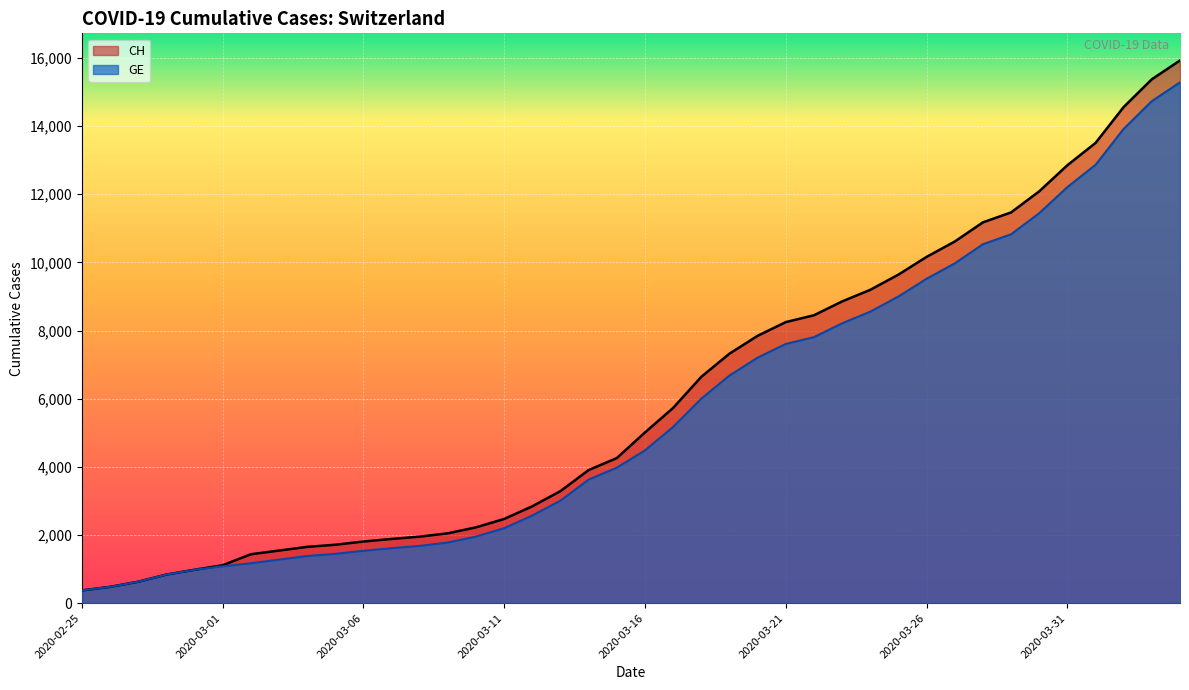

Reading left to right, transcribe all the data shown in this chart.

CH: 2020-02-25=375	2020-02-26=479	2020-02-27=630	2020-02-28=840	2020-02-29=981	2020-03-01=1113	2020-03-02=1436	2020-03-03=1544	2020-03-04=1652	2020-03-05=1715	2020-03-06=1809	2020-03-07=1885	2020-03-08=1952	2020-03-09=2051	2020-03-10=2226	2020-03-11=2472	2020-03-12=2845	2020-03-13=3291	2020-03-14=3908	2020-03-15=4259	2020-03-16=5012	2020-03-17=5731	2020-03-18=6644	2020-03-19=7323	2020-03-20=7847	2020-03-21=8249	2020-03-22=8449	2020-03-23=8855	2020-03-24=9196	2020-03-25=9642	2020-03-26=10162	2020-03-27=10613	2020-03-28=11175	2020-03-29=11467	2020-03-30=12086	2020-03-31=12852	2020-04-01=13505	2020-04-02=14561	2020-04-03=15375	2020-04-04=15926
GE: 2020-02-25=375	2020-02-26=479	2020-02-27=630	2020-02-28=840	2020-02-29=981	2020-03-01=1083	2020-03-02=1171	2020-03-03=1278	2020-03-04=1384	2020-03-05=1447	2020-03-06=1538	2020-03-07=1614	2020-03-08=1681	2020-03-09=1780	2020-03-10=1955	2020-03-11=2201	2020-03-12=2574	2020-03-13=3010	2020-03-14=3627	2020-03-15=3978	2020-03-16=4485	2020-03-17=5174	2020-03-18=6002	2020-03-19=6681	2020-03-20=7205	2020-03-21=7607	2020-03-22=7807	2020-03-23=8213	2020-03-24=8554	2020-03-25=9000	2020-03-26=9520	2020-03-27=9971	2020-03-28=10533	2020-03-29=10825	2020-03-30=11444	2020-03-31=12210	2020-04-01=12863	2020-04-02=13919	2020-04-03=14733	2020-04-04=15284